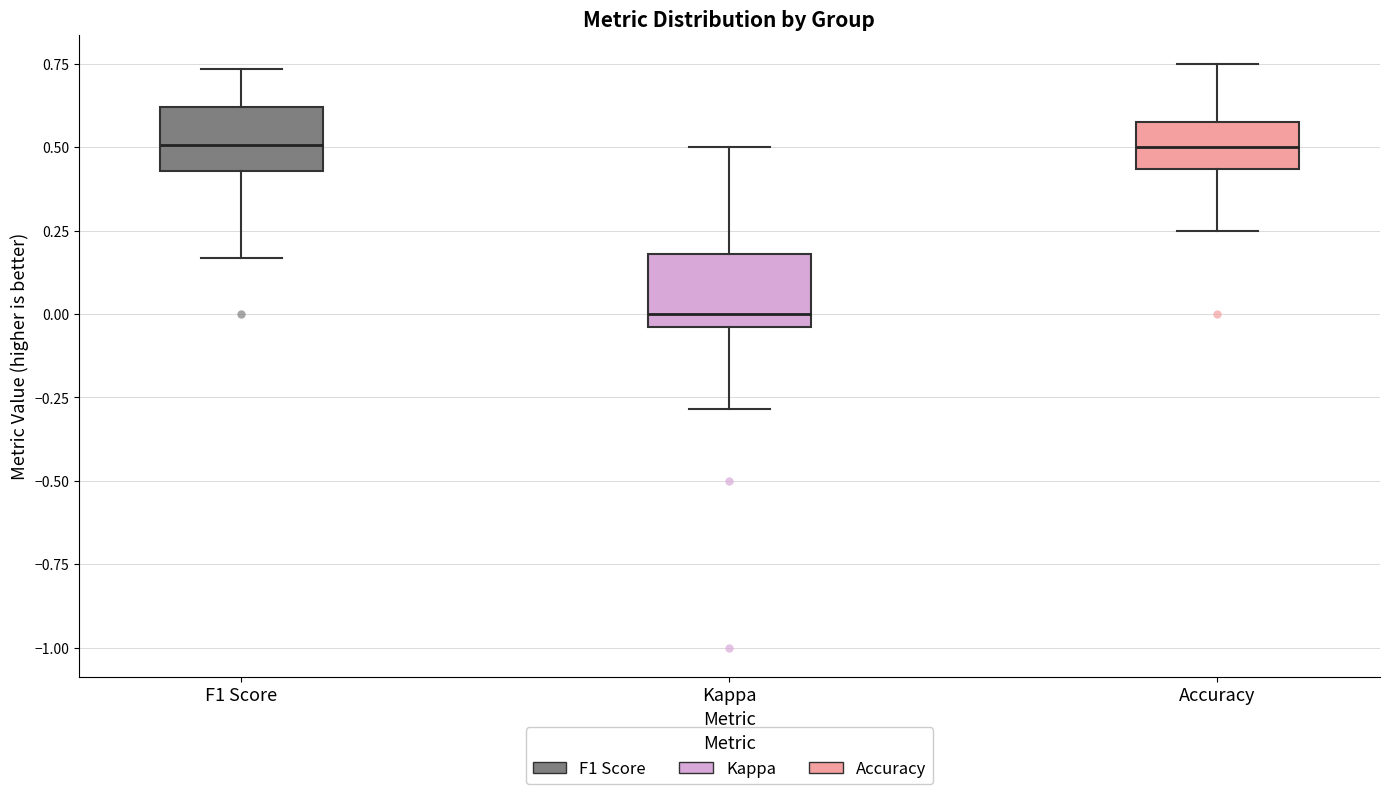

Which box has the lowest median line?

Kappa